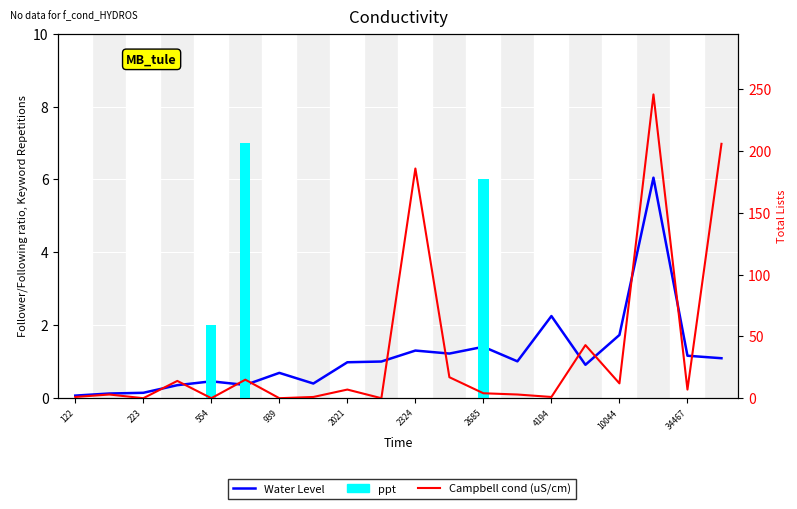

Does the chart contain stacked bars?

No